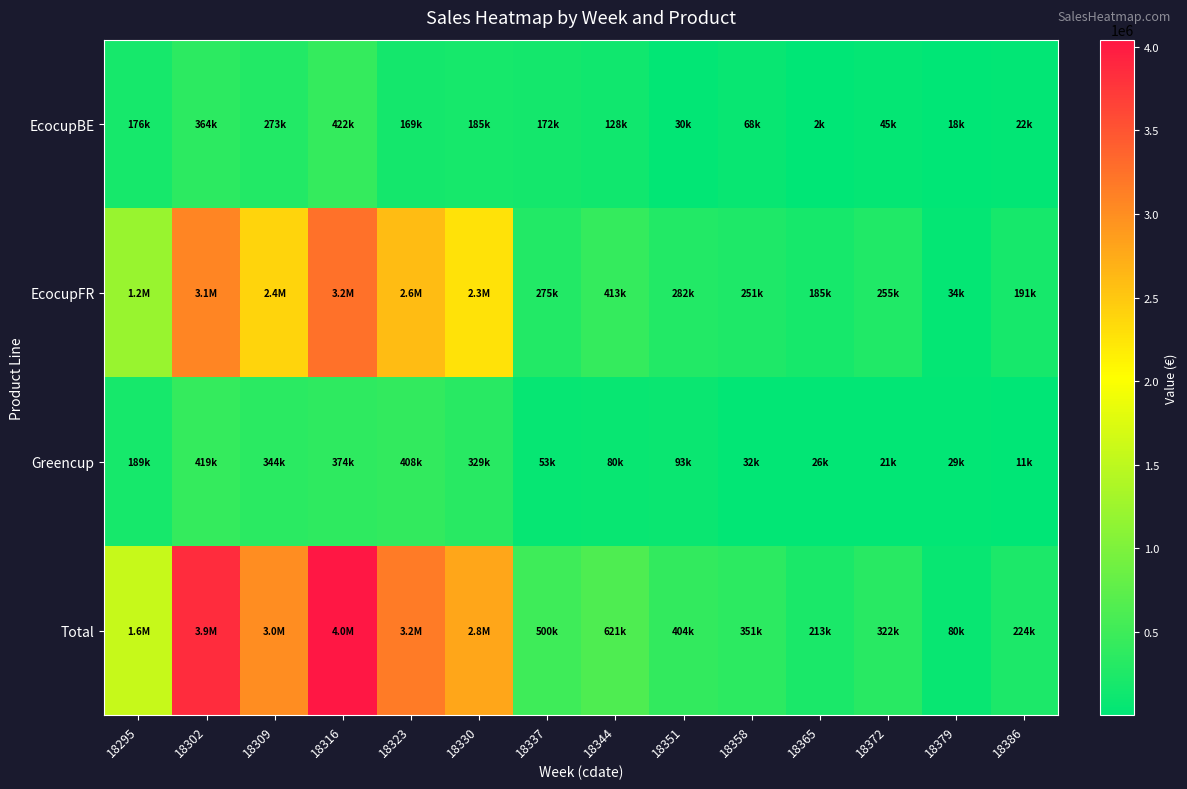

What is the total value across all series at 18302?

7705515.3